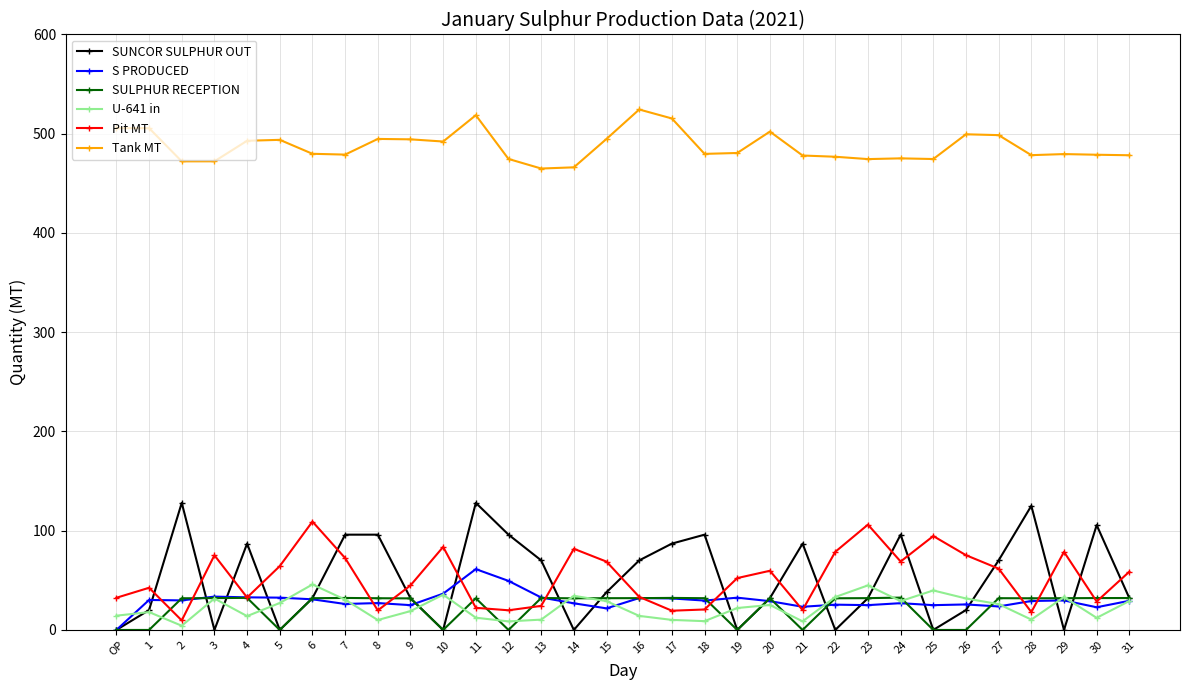

Which series has the widest spread of values?

SUNCOR SULPHUR OUT